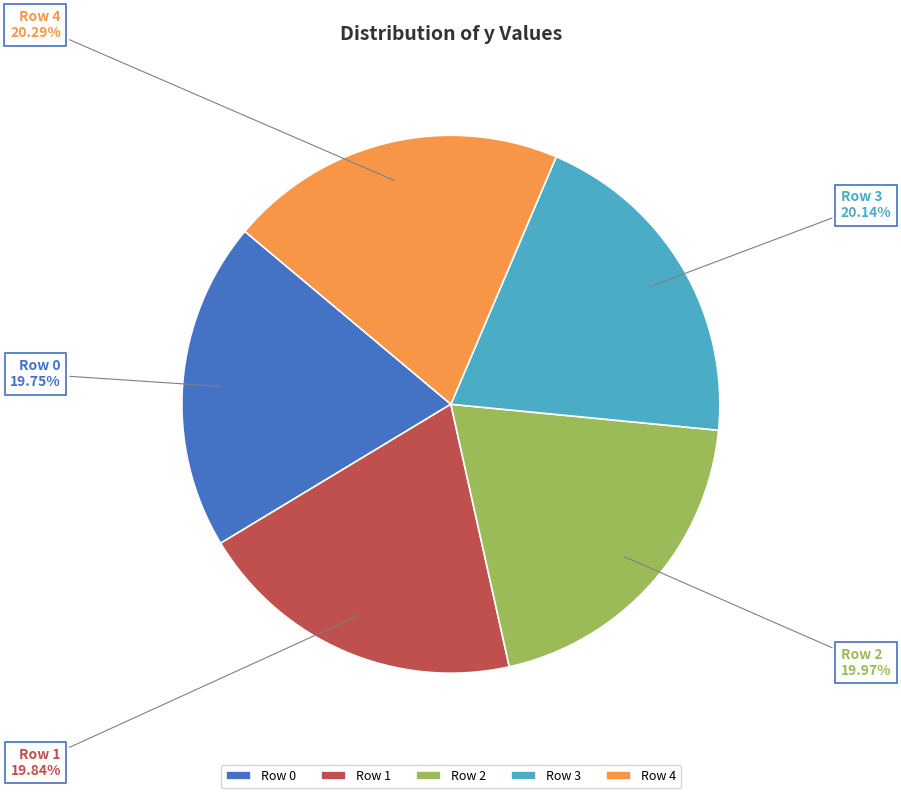

Does Row 1 account for over 50% of the chart?

No